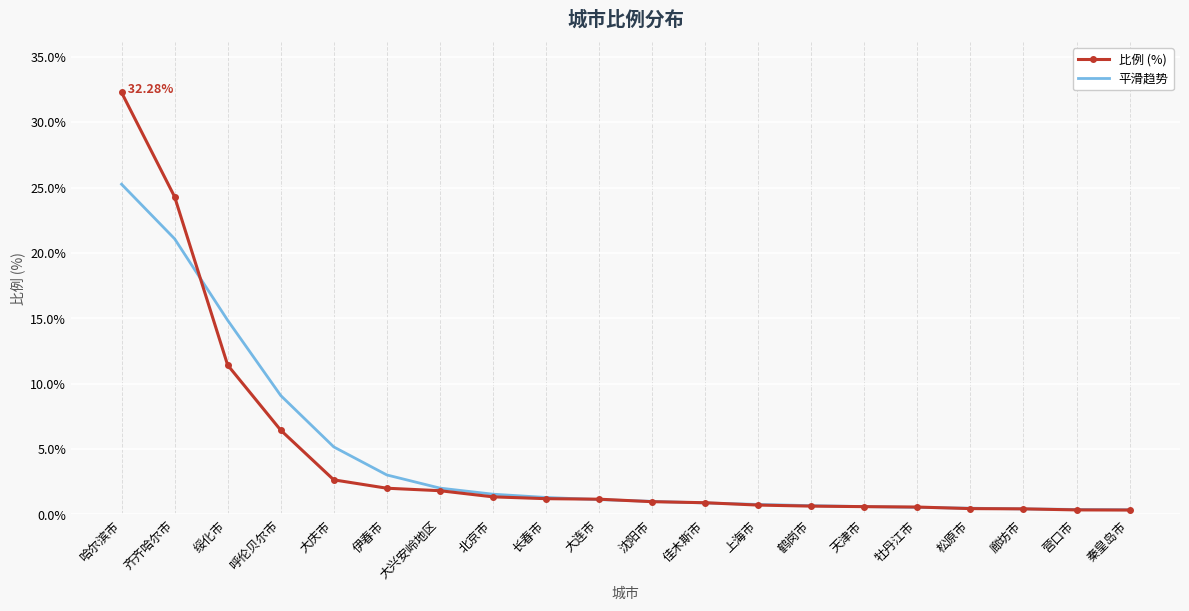

At which category is the sum across all series the highest?

哈尔滨市